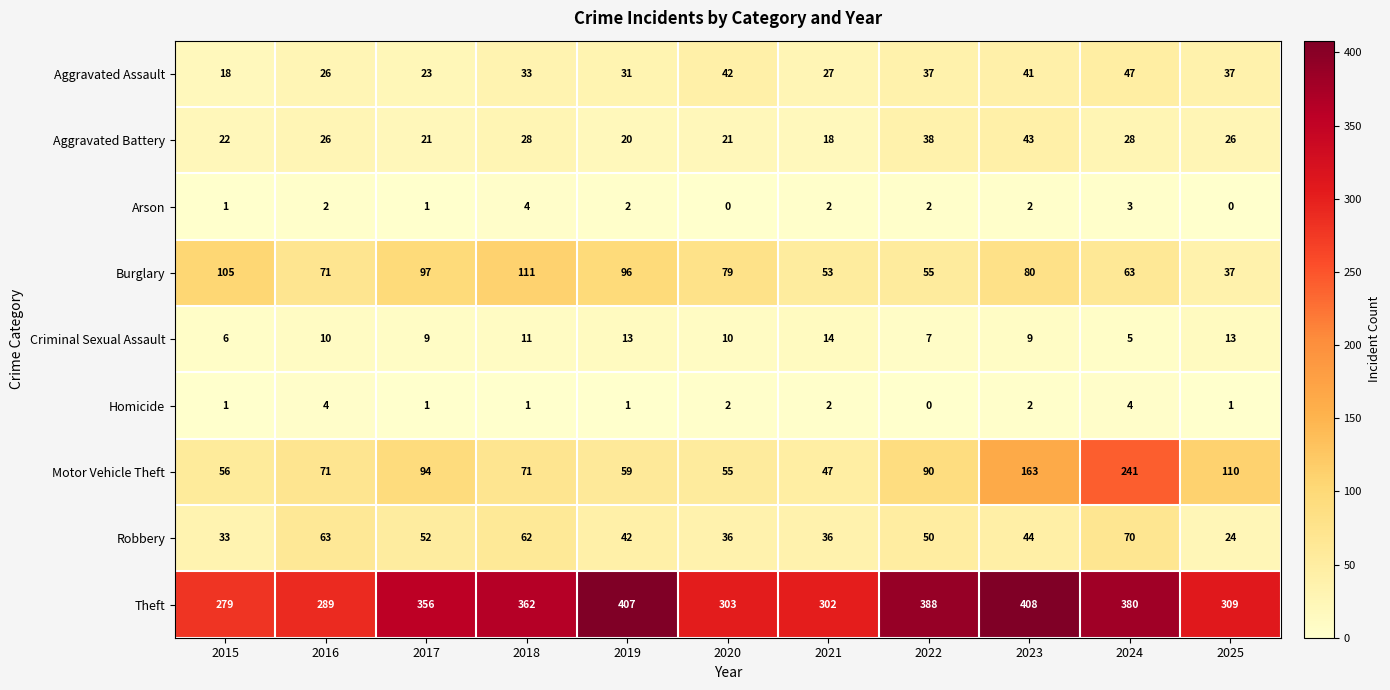

The Arson series shows 1 at 2017. True or false?

True